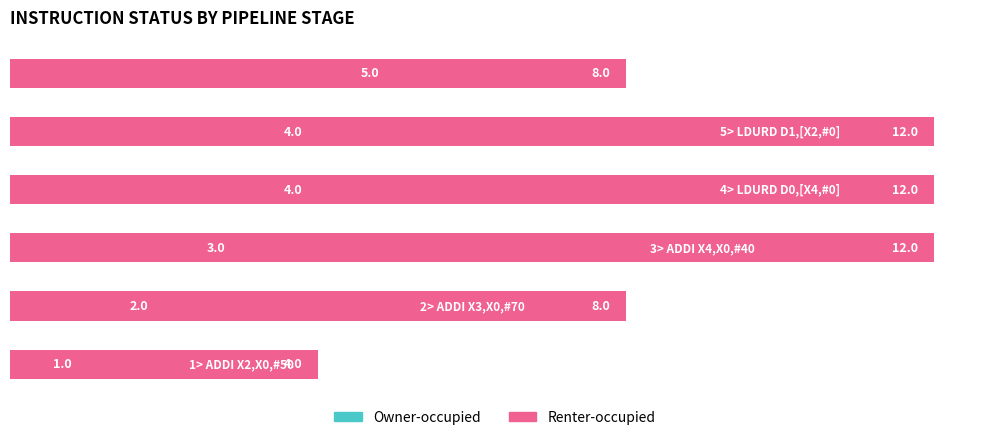

List the series in order of their overall mean, lowest first.

Owner-occupied, Renter-occupied